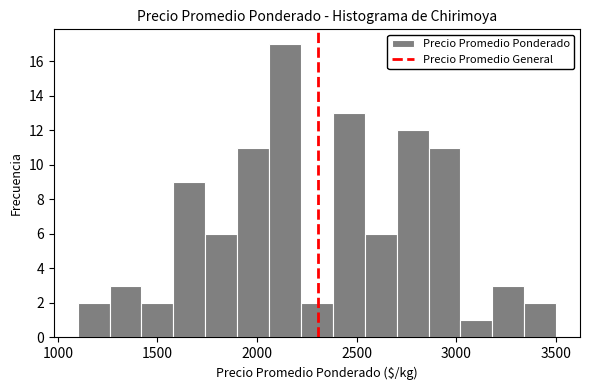

Read against the x-axis, roughly where is the centre of the tallest bar?

2150